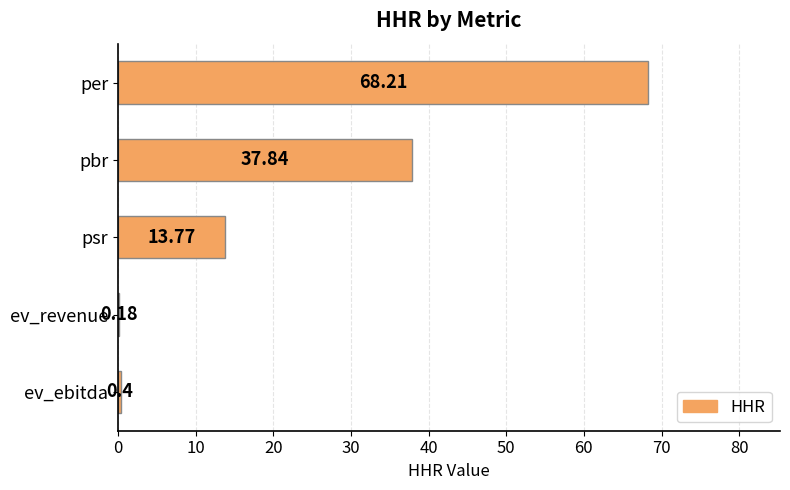

What is the ratio of the value at per to the value at pbr?

1.8